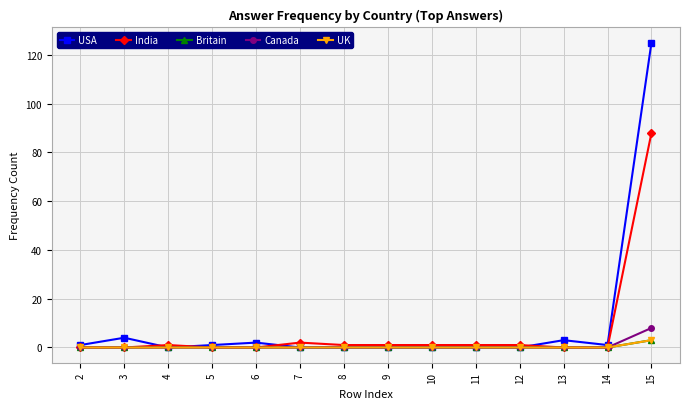

Is this an area chart (filled region under the line)?

No